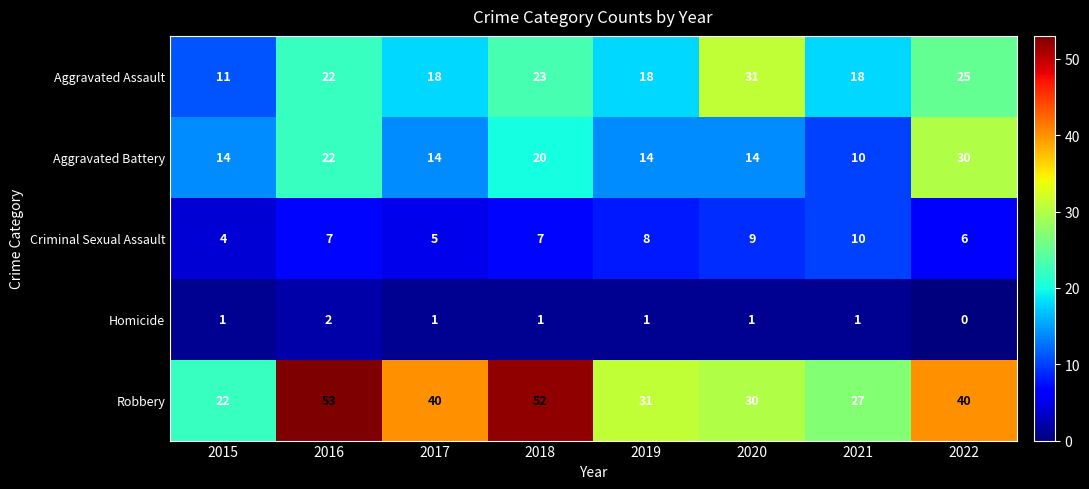

The Aggravated Battery series shows 7 at 2017. True or false?

False